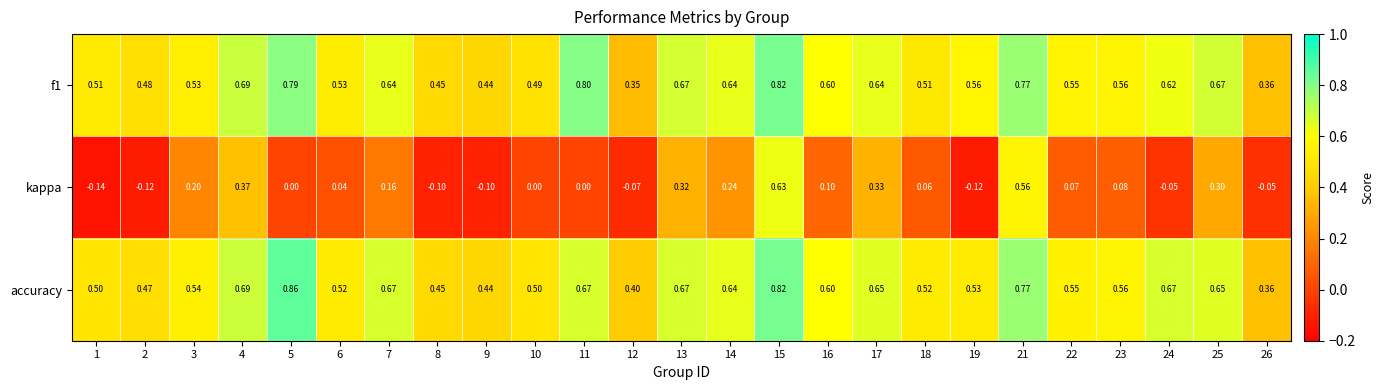

Which series has the largest total across all categories?

accuracy